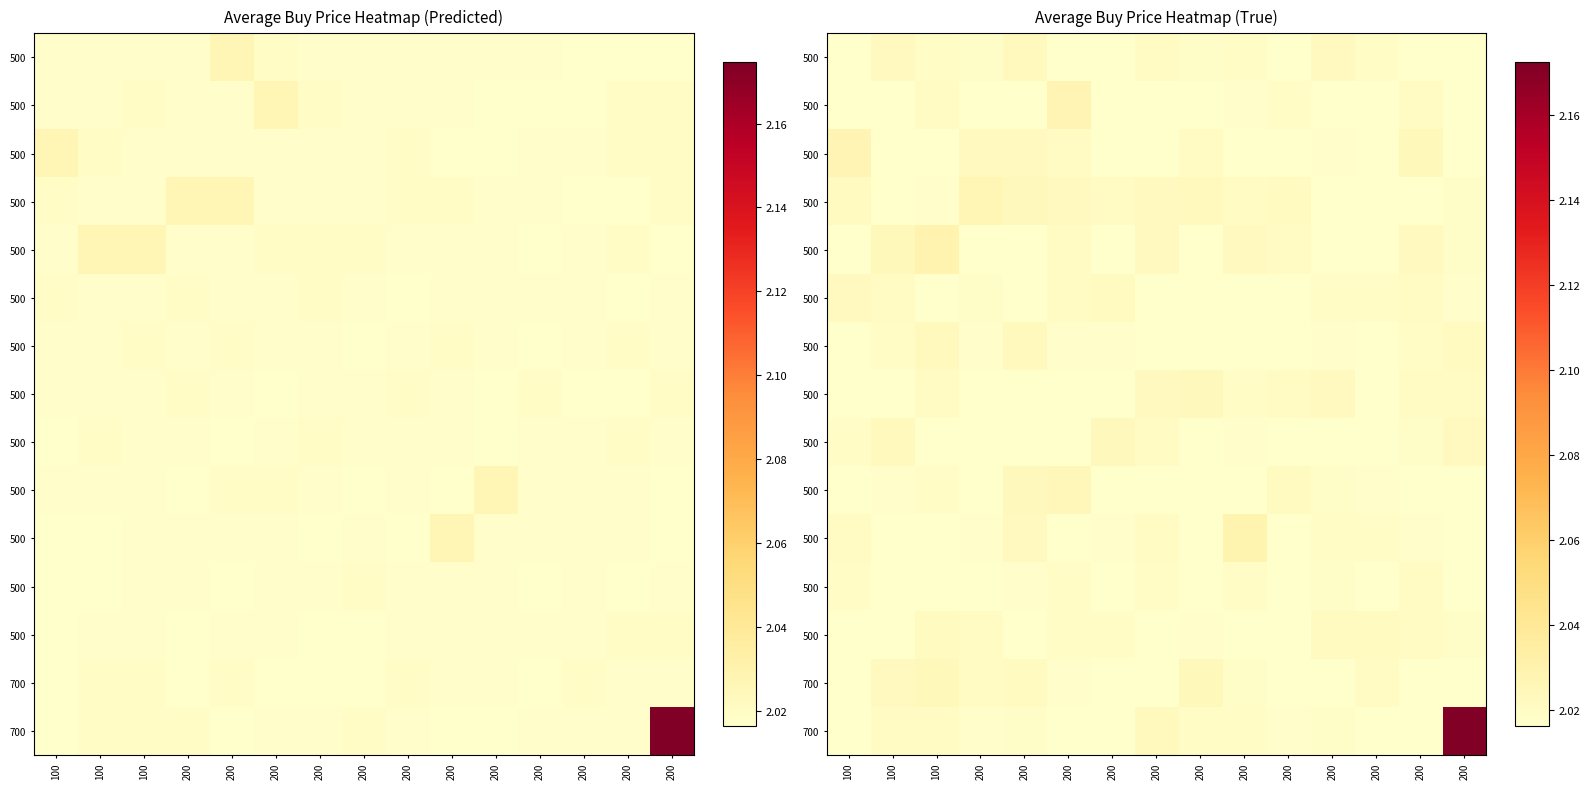

At which category does the chart reach its minimum across all series?

100